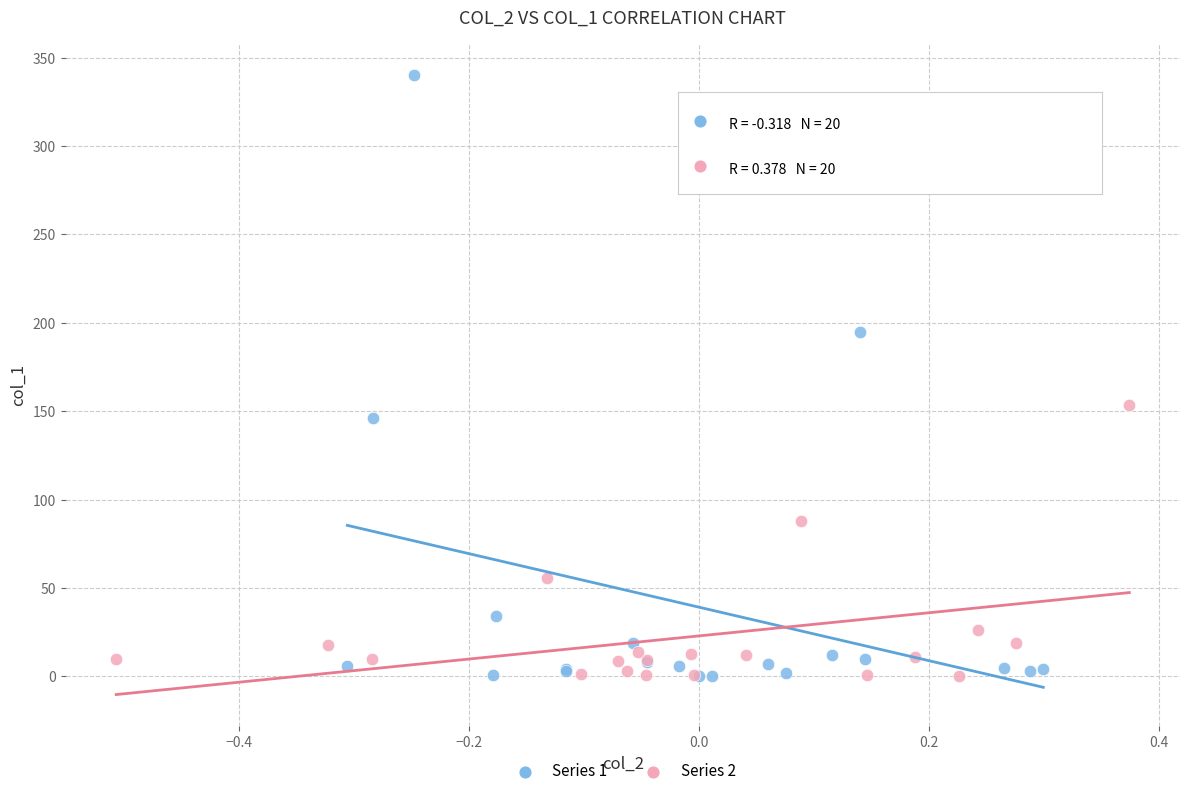

Which series contains the highest Y value?

Series 1